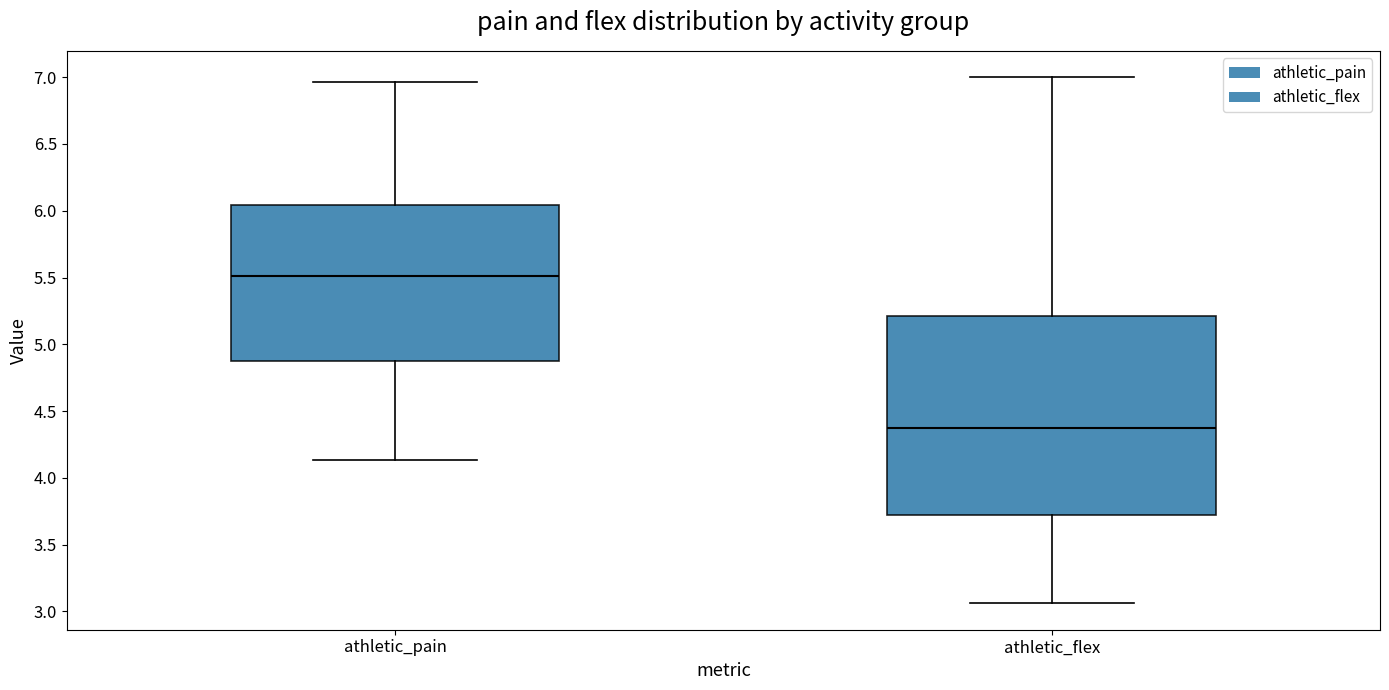

Reading left to right, transcribe this box plot: for each box, give where its median line is, the range the box spans, and where its two whiskers end, as read against the y-axis. The values are not printed on the chart, so give them approximately, as read against the axis.

athletic_pain: median 5.50, box 4.90 to 6.05, whiskers 4.15 to 6.95
athletic_flex: median 4.40, box 3.70 to 5.20, whiskers 3.05 to 7.00